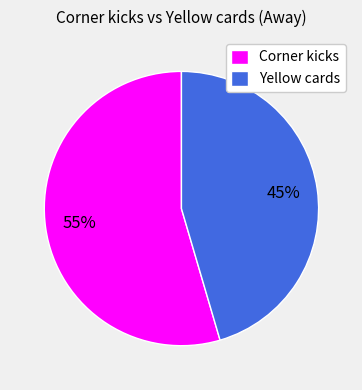

Is there any slice that represents more than half of the pie?

Yes